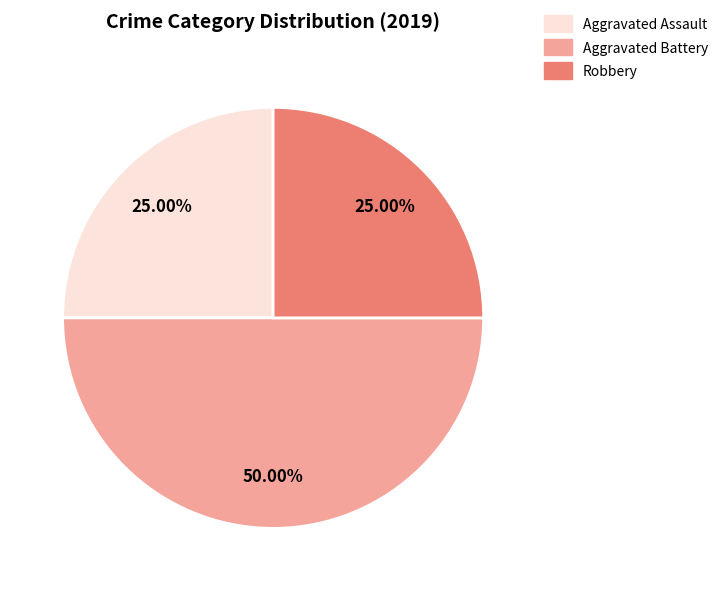

Is the sum of Aggravated Battery and Aggravated Assault greater than half?

Yes